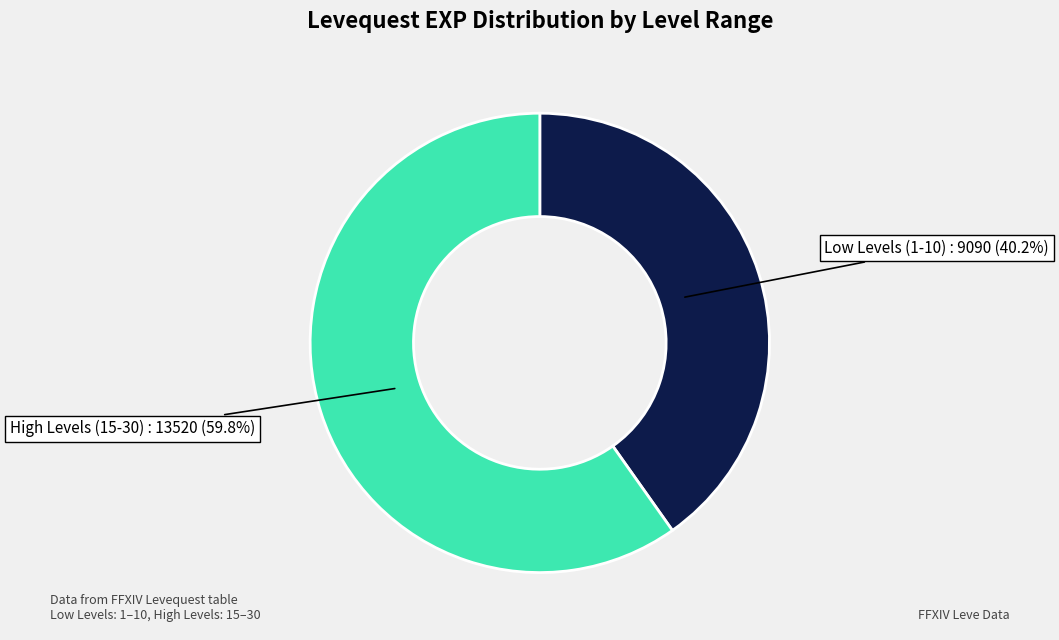

Is there a majority slice in this chart?

Yes